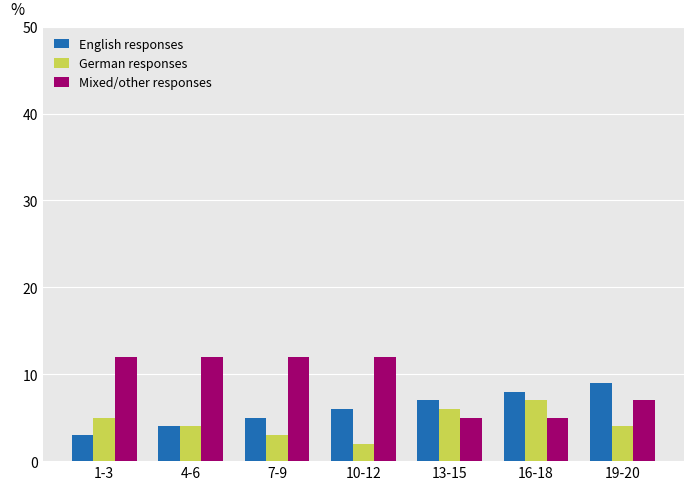

Reading left to right, list all the values displayed in this chart.

English responses: 1-3=3	4-6=4	7-9=5	10-12=6	13-15=7	16-18=8	19-20=9
German responses: 1-3=5	4-6=4	7-9=3	10-12=2	13-15=6	16-18=7	19-20=4
Mixed/other responses: 1-3=12	4-6=12	7-9=12	10-12=12	13-15=5	16-18=5	19-20=7